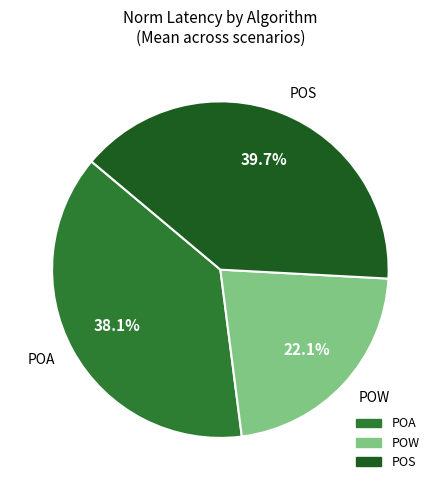

Is POA the majority of the pie?

No